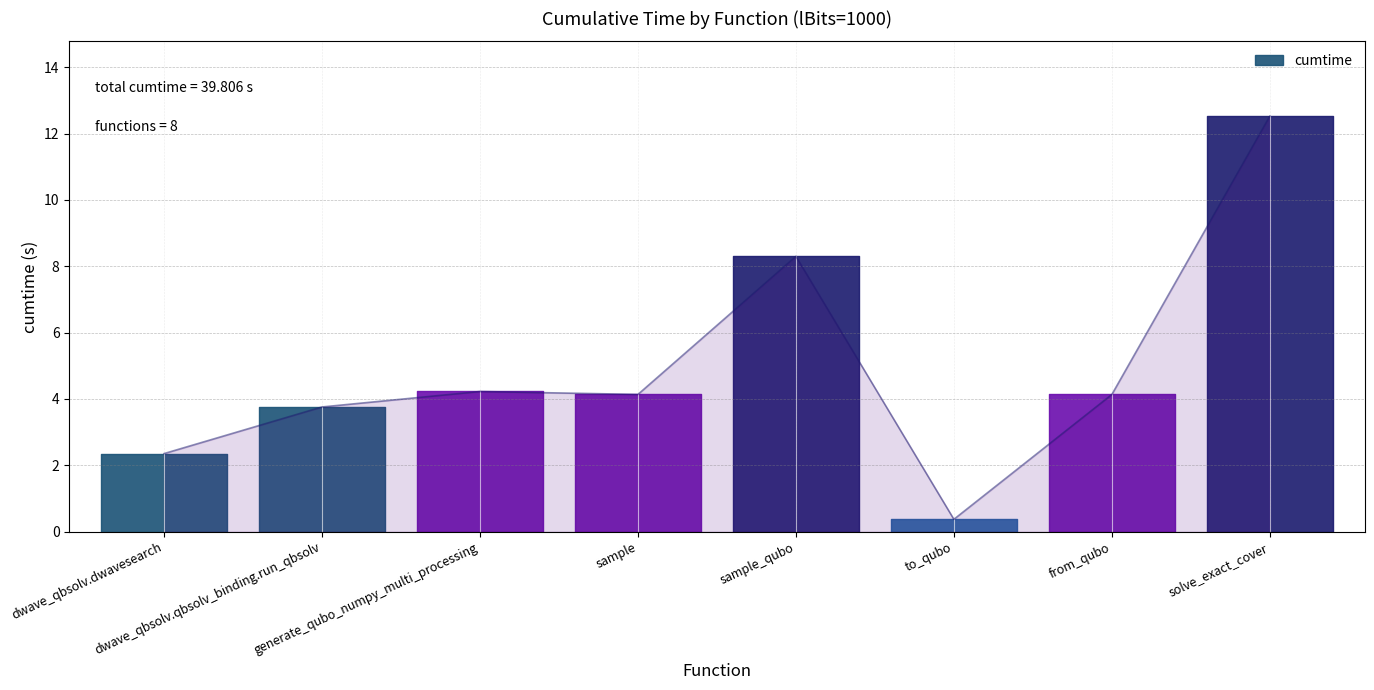

What is the difference between the values at generate_qubo_numpy_multi_processing and sample_qubo?

4.1